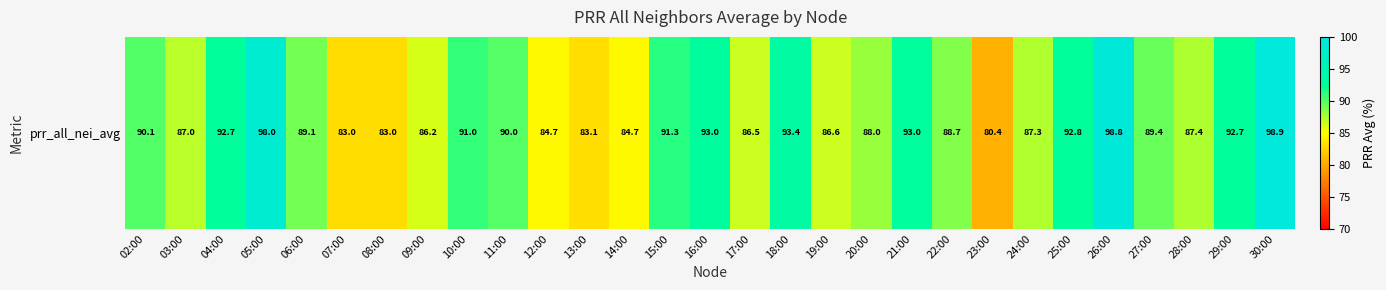

List the labels in order of value, largest first.

30:00, 26:00, 05:00, 18:00, 21:00, 16:00, 25:00, 04:00, 29:00, 15:00, 10:00, 02:00, 11:00, 27:00, 06:00, 22:00, 20:00, 28:00, 24:00, 03:00, 19:00, 17:00, 09:00, 12:00, 14:00, 13:00, 08:00, 07:00, 23:00